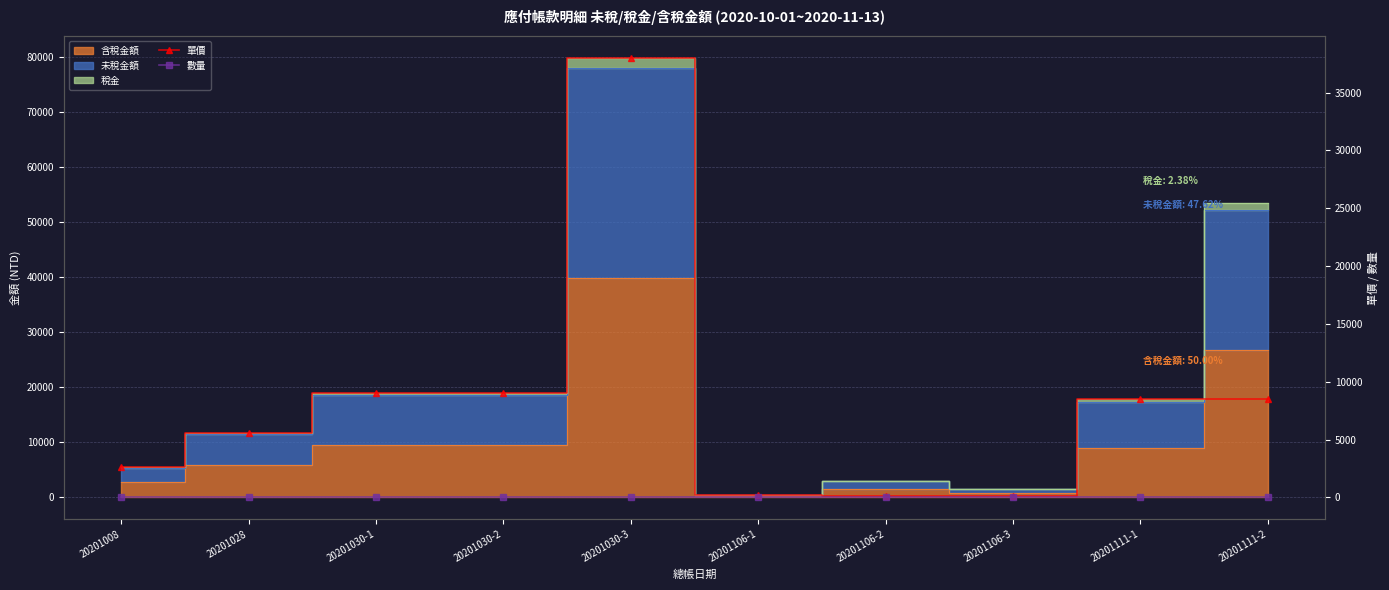

What is the difference between the second highest and minimum values in the 單價 series?

8953.2